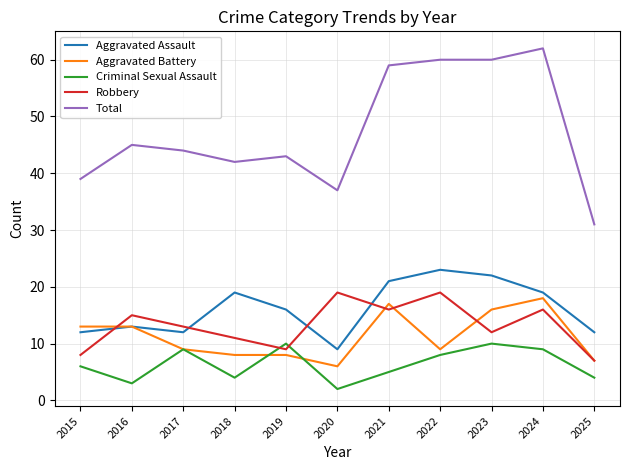

Is the value of Aggravated Assault at 2017 greater than the value of Criminal Sexual Assault at 2023?

Yes